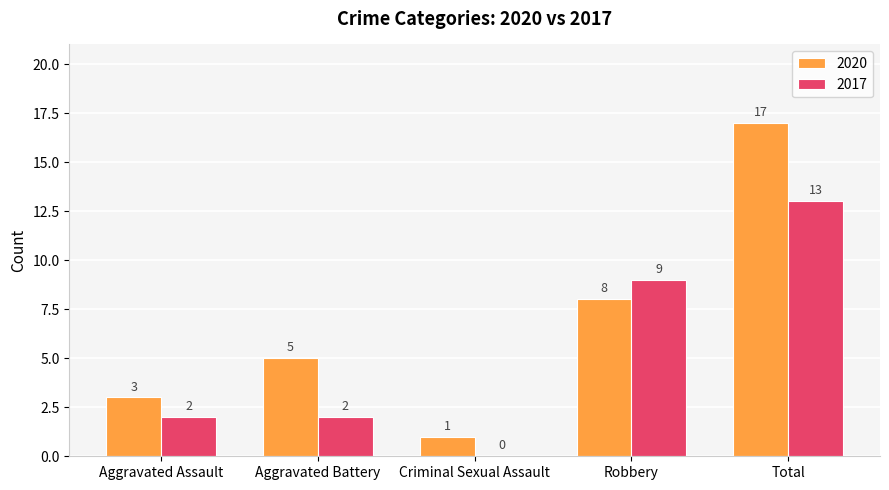

How many groups of bars are there?

5